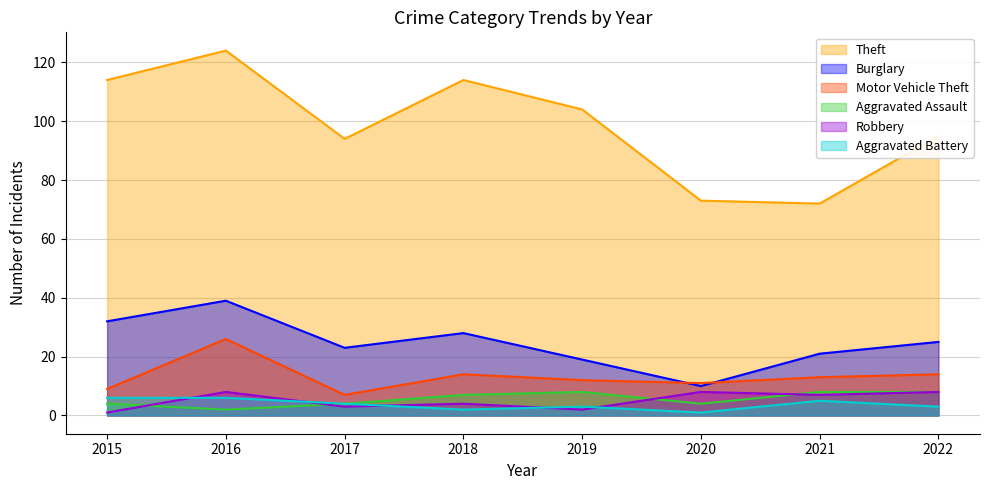

What is the approximate value of Aggravated Battery at 2020?

1